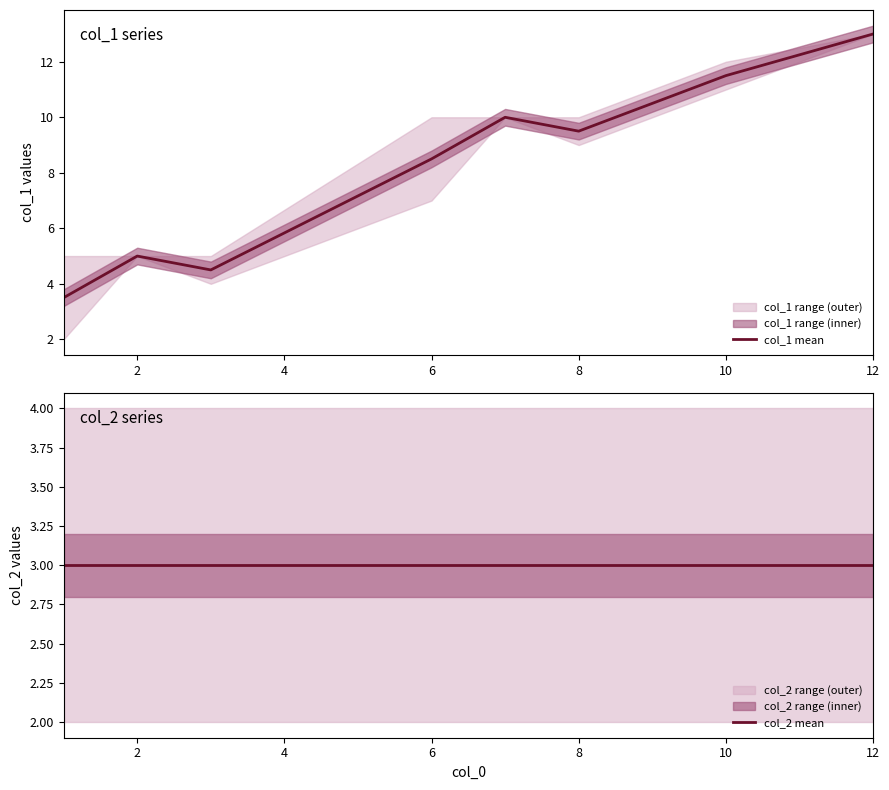

At how many categories does at least one series exceed 5?

5